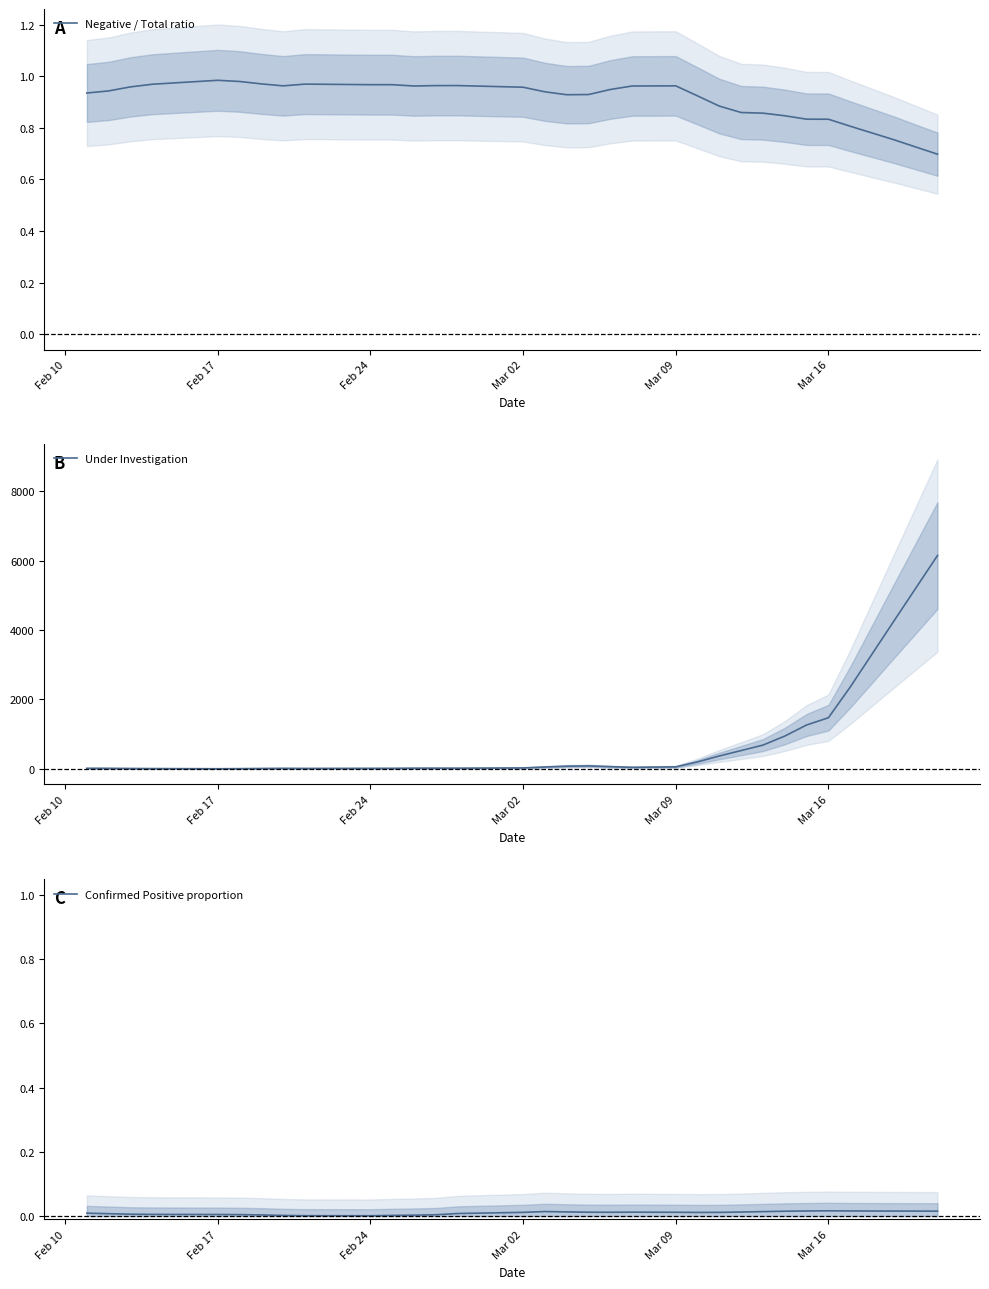

True or false: Negative / Total ratio and Confirmed Positive proportion cross at least once.

False